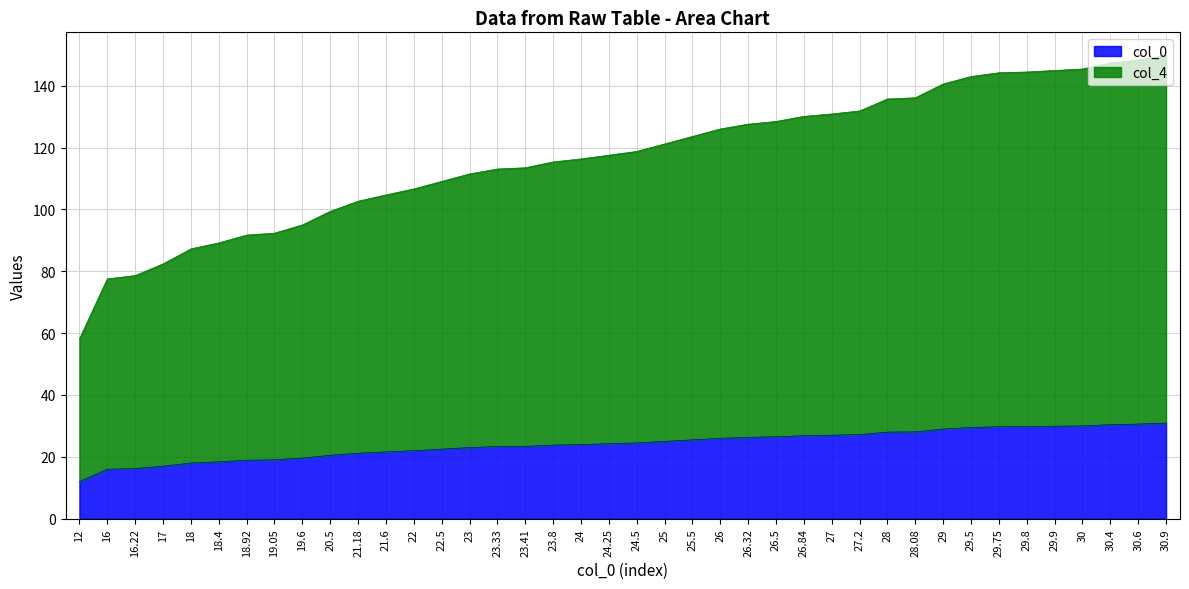

Reading left to right, what are all the values shown in this chart?

col_0: 12.0	16.0	16.2	17.0	18.0	18.4	18.9	19.1	19.6	20.5	21.2	21.6	22.0	22.5	23.0	23.3	23.4	23.8	24.0	24.2	24.5	25.0	25.5	26.0	26.3	26.5	26.8	27.0	27.2	28.0	28.1	29.0	29.5	29.8	29.8	29.9	30.0	30.4	30.6	30.9
col_4: 58.1	77.5	78.6	82.4	87.2	89.2	91.7	92.3	95.0	99.3	102.6	104.7	106.6	109.0	111.5	113.1	113.5	115.3	116.3	117.5	118.7	121.2	123.6	126.0	127.6	128.4	130.1	130.8	131.8	135.7	136.1	140.5	143.0	144.2	144.4	144.9	145.4	147.3	148.3	149.8